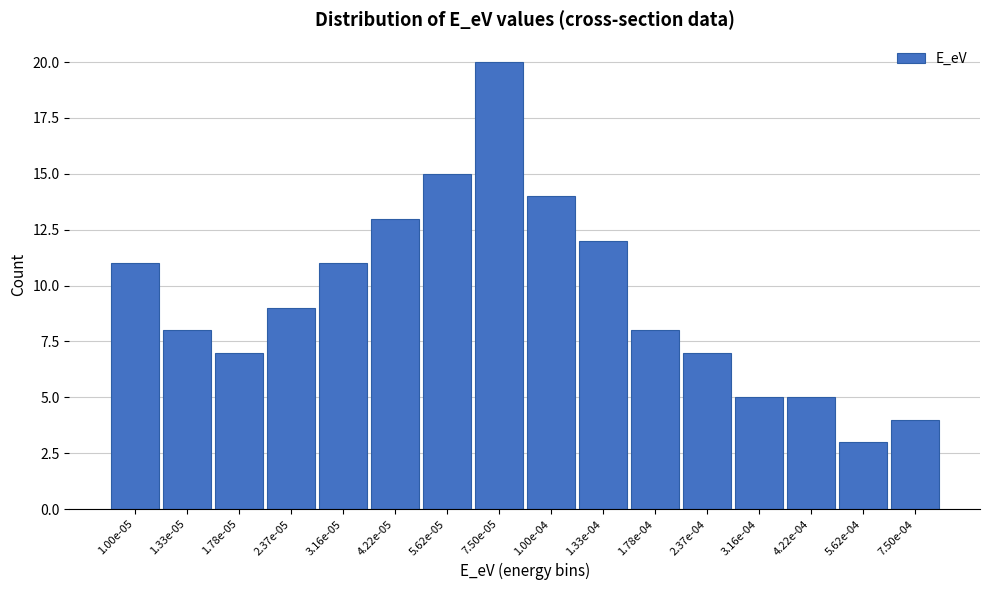

Reading right to left, transcribe all the data shown in this chart.

4	3	5	5	7	8	12	14	20	15	13	11	9	7	8	11